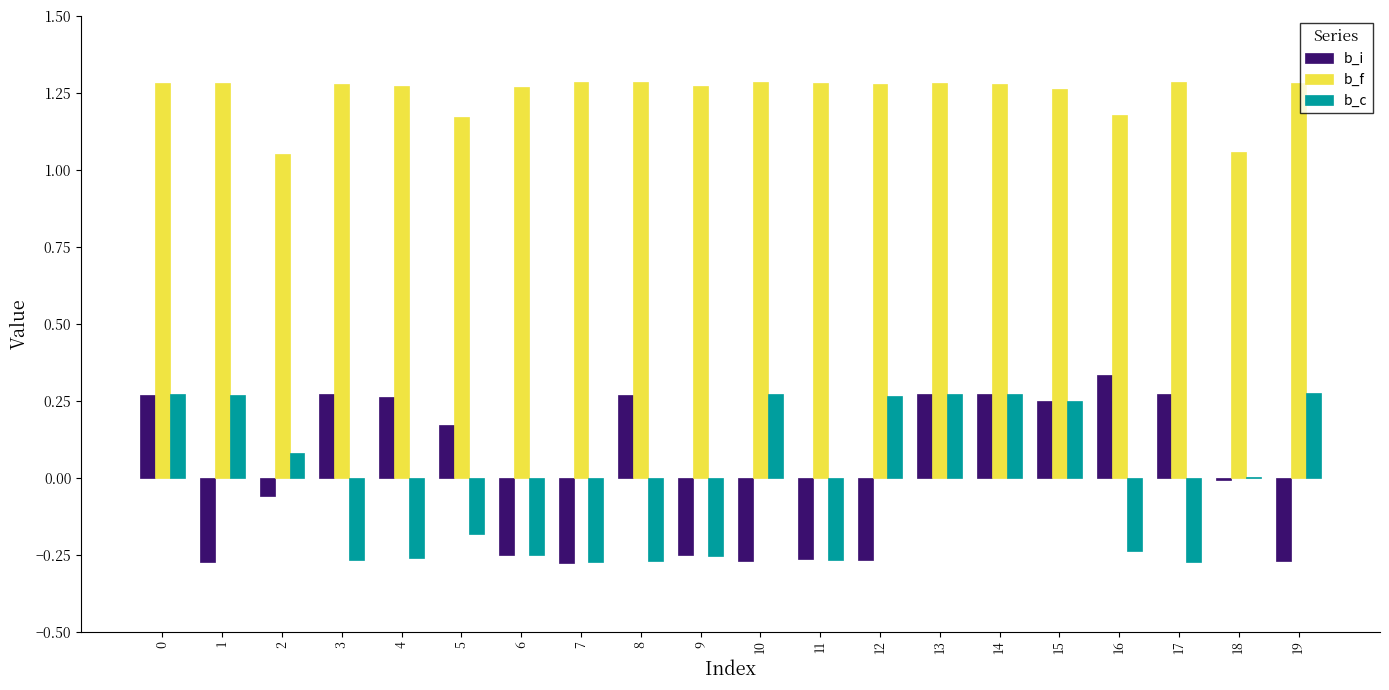

How many groups of bars are there?

20